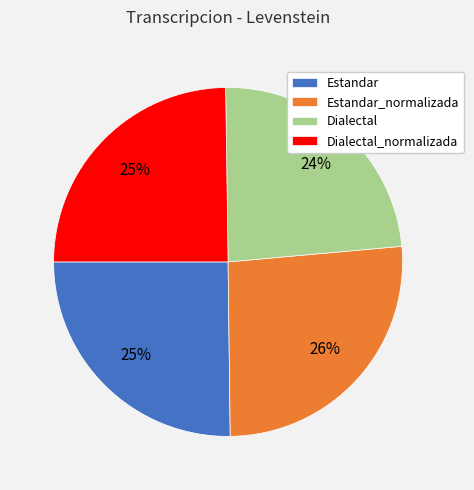

To the nearest percent, what is the average slice percentage?

25%